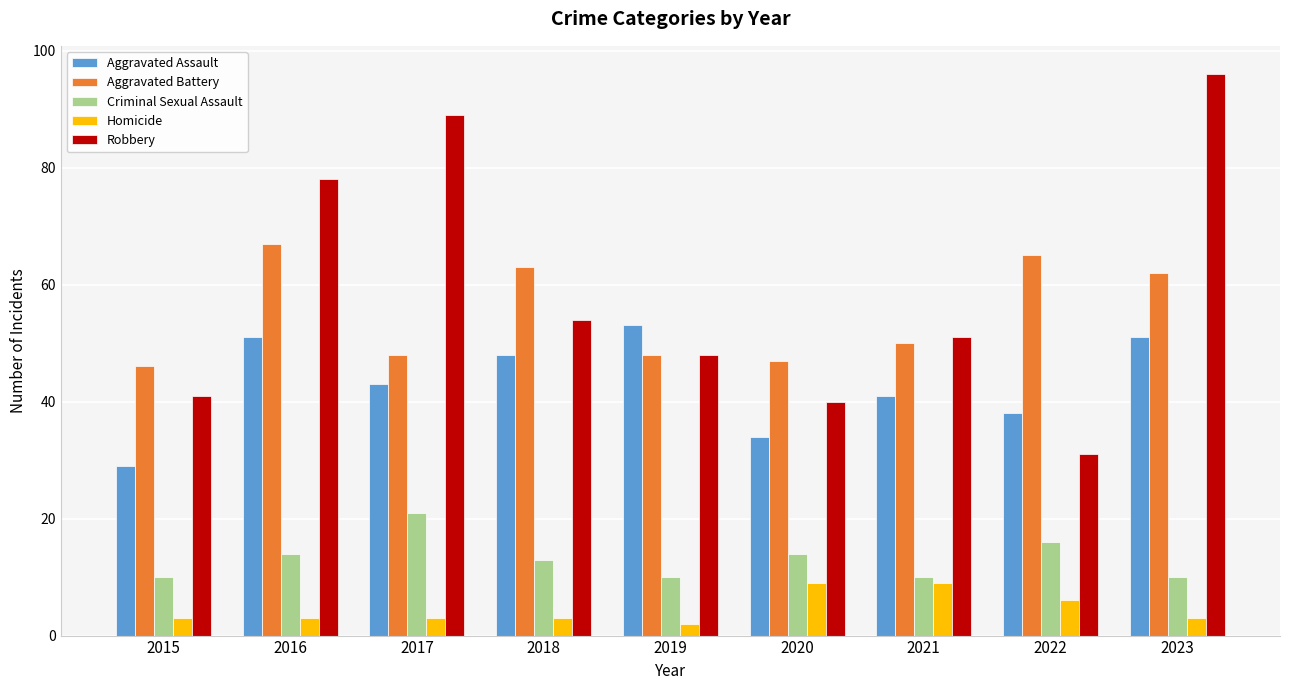

At which category is the sum across all series the highest?

2023